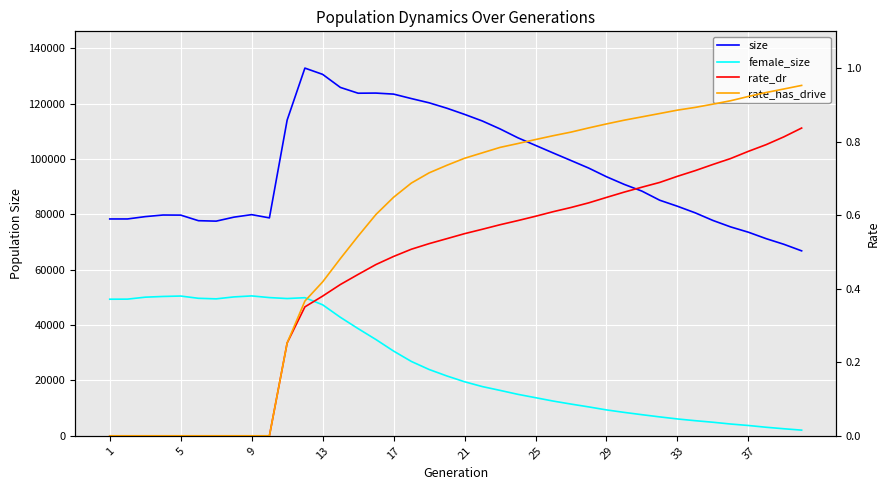

What is the maximum value for female_size?

50546.0